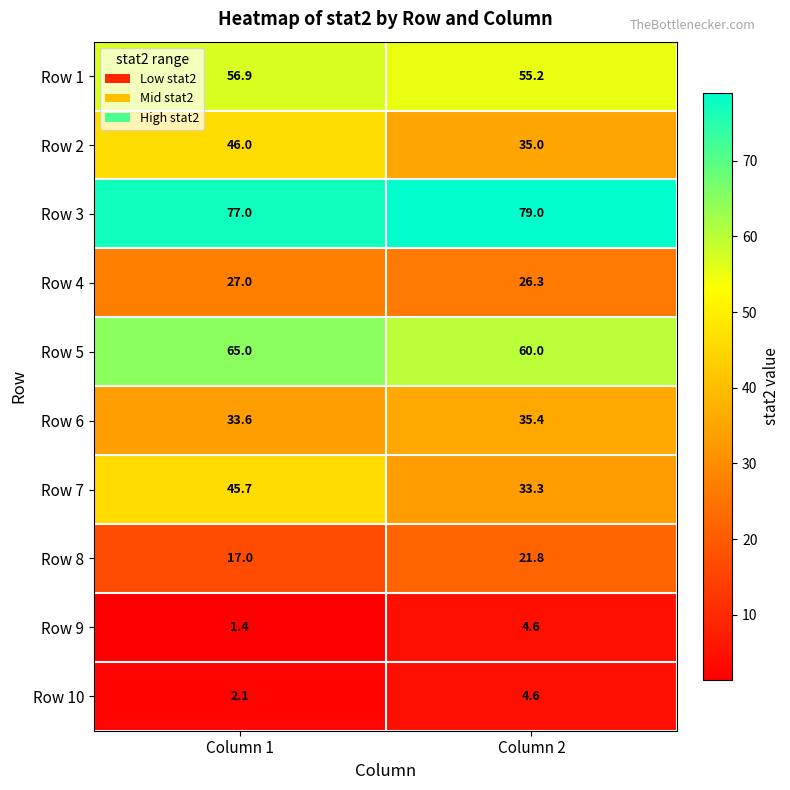

The value of Row 4 at Column 1 is 12.9. True or false?

False